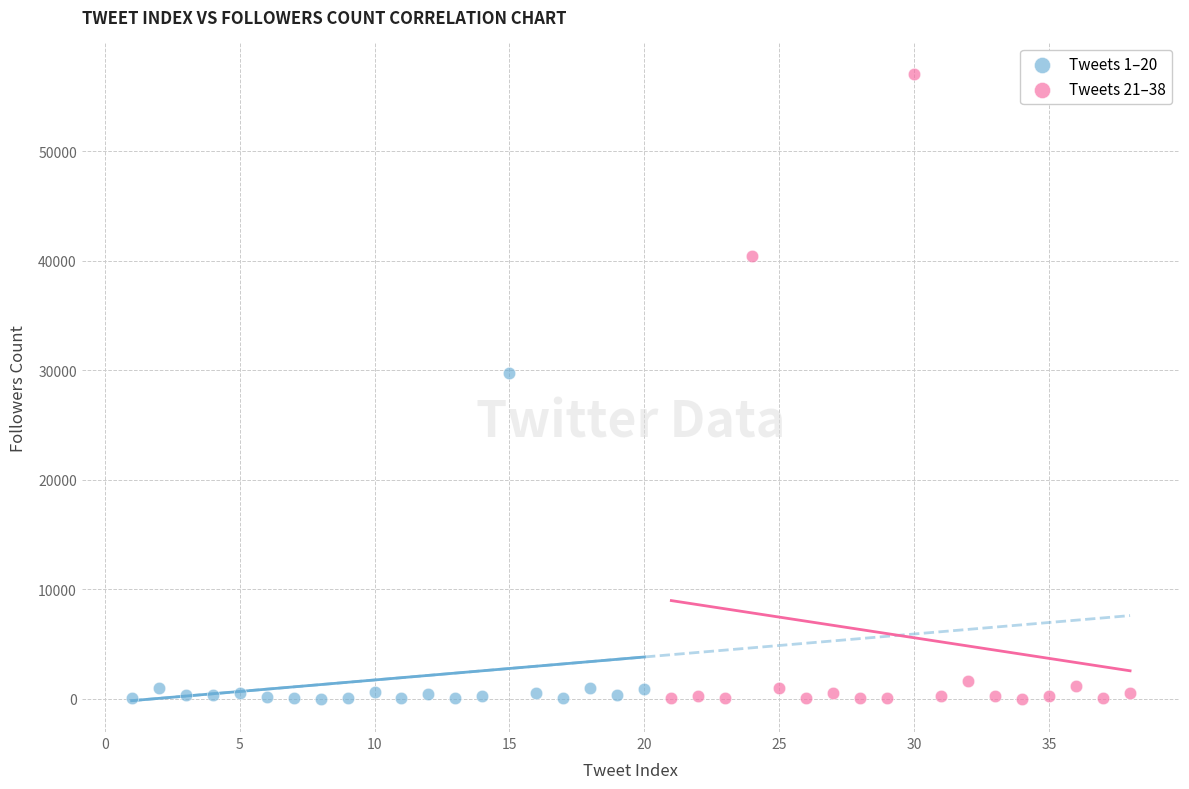

Which series has the largest Y range (max minus min)?

Tweets 21–38